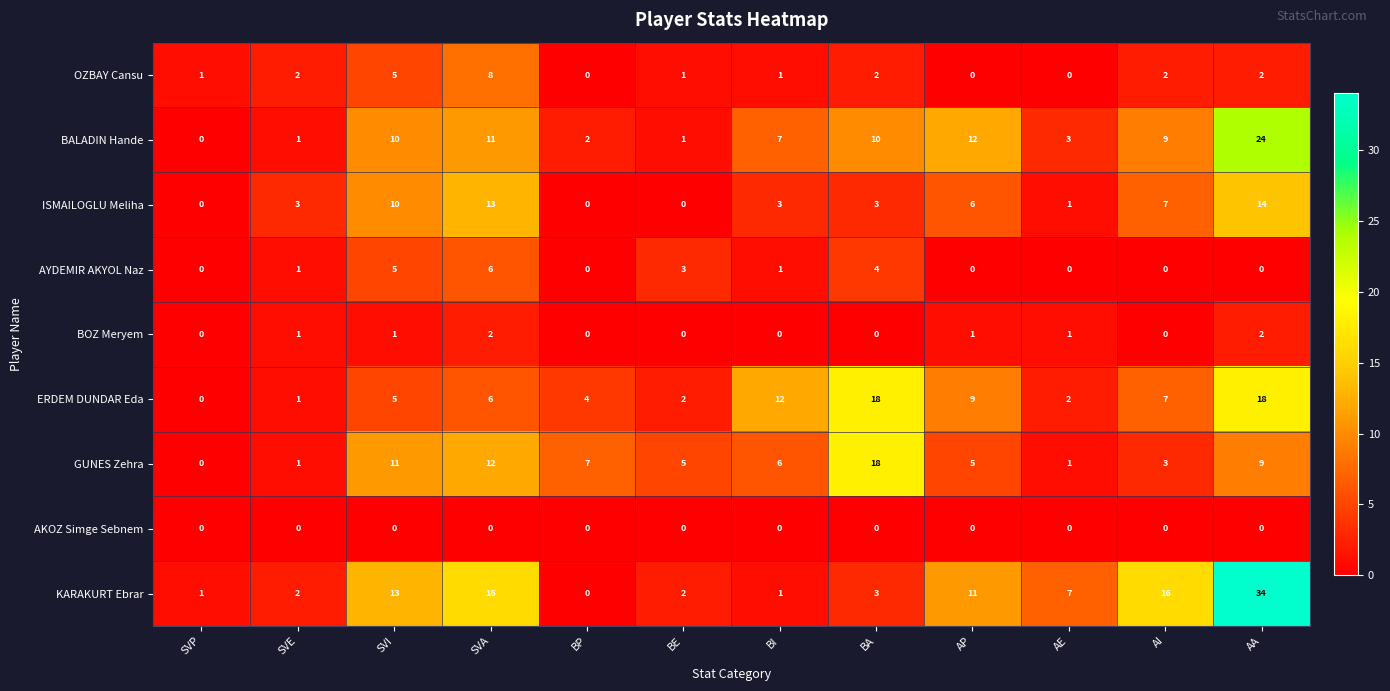

Is it true that BOZ Meryem equals 2 at AE?

False